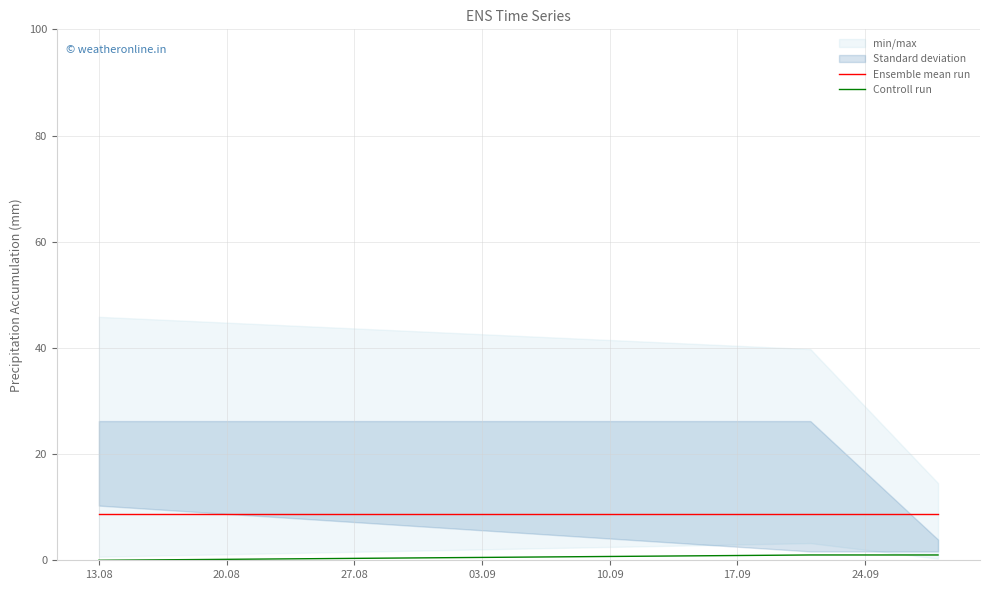

What is the total value across all series at 20.08?

9.7